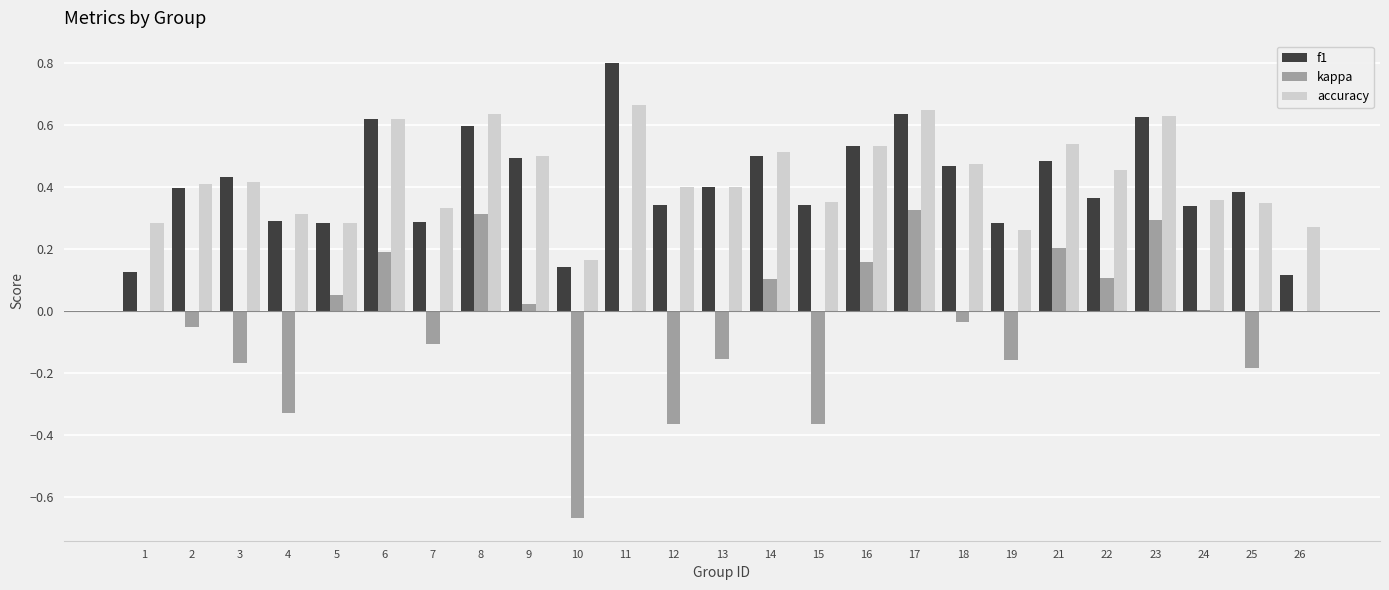

How many groups of bars are there?

25